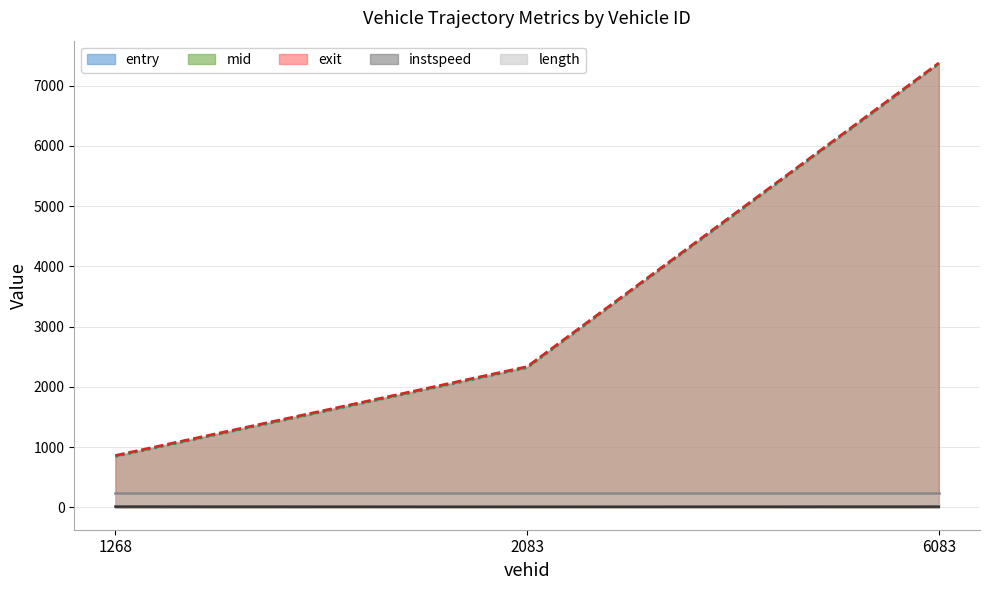

Is the value of instspeed at 2083.0 greater than the value of exit at 2083.0?

No